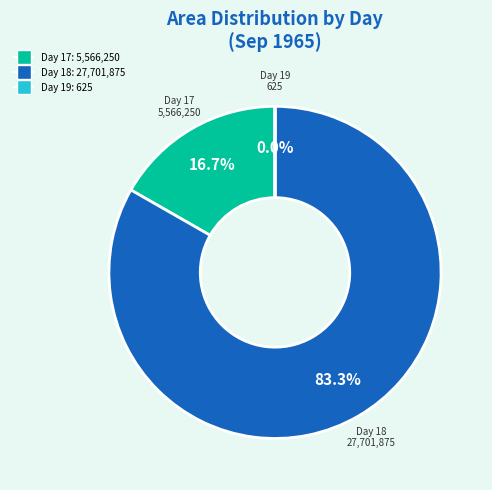

Is there any slice that represents more than half of the pie?

Yes